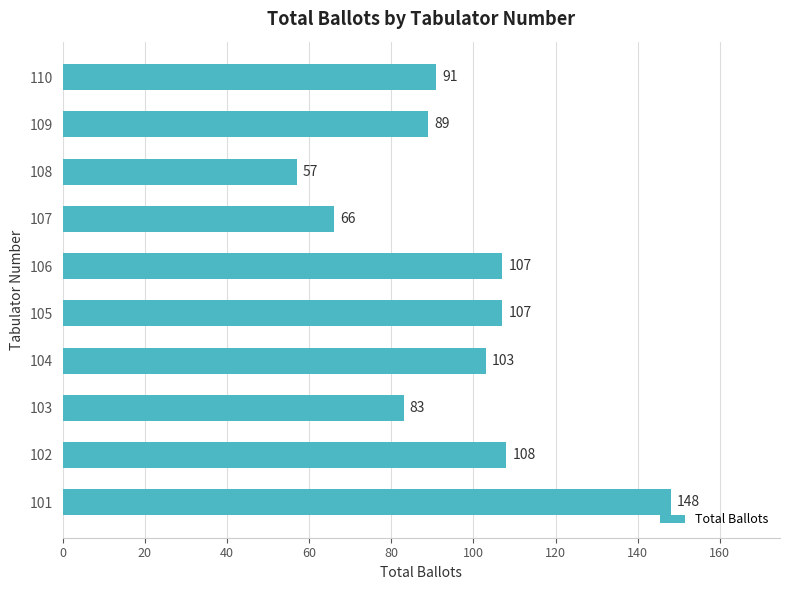

What is the difference between the maximum and minimum values?

91